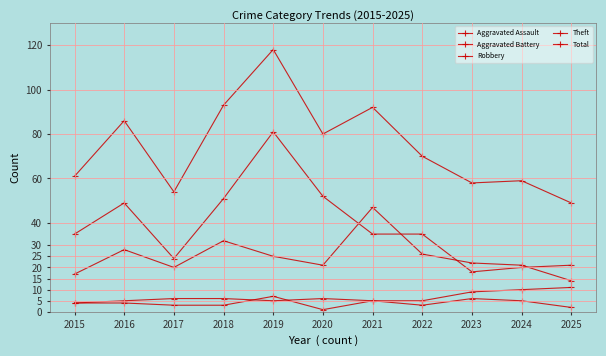

What is the value of the Aggravated Assault point at the 5th from the left?

7